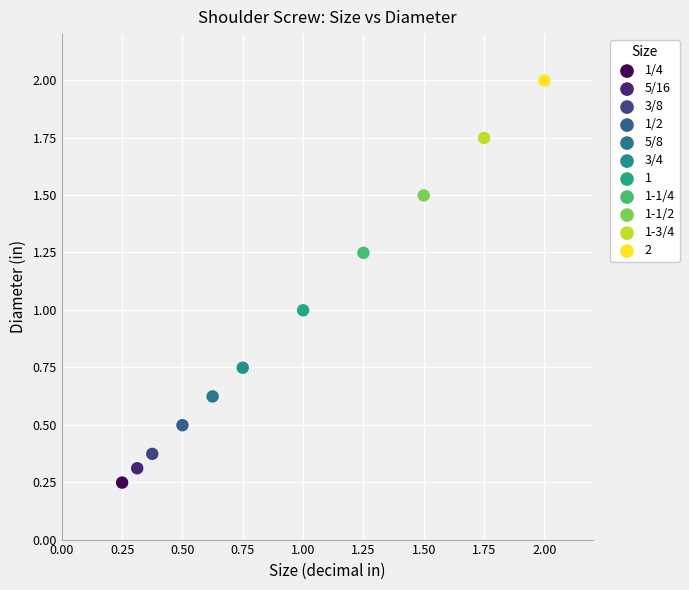

Which series contains the lowest Y value?

1/4